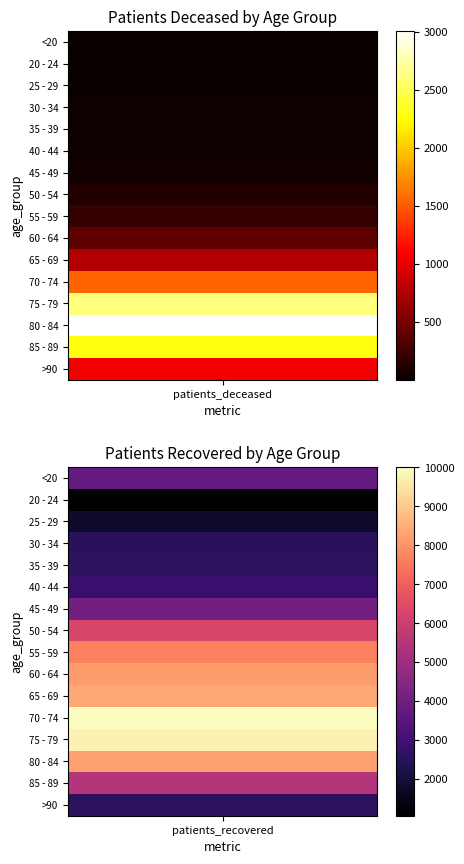

Reading left to right, list all the values displayed in this chart.

<20: 0=12	1=3739
20 - 24: 0=3	1=1049
25 - 29: 0=3	1=1800
30 - 34: 0=15	1=2495
35 - 39: 0=16	1=2553
40 - 44: 0=22	1=2813
45 - 49: 0=41	1=4087
50 - 54: 0=113	1=6282
55 - 59: 0=198	1=7650
60 - 64: 0=385	1=8153
65 - 69: 0=761	1=8380
70 - 74: 0=1542	1=10012
75 - 79: 0=2601	1=9796
80 - 84: 0=3007	1=8257
85 - 89: 0=2289	1=5477
>90: 0=1050	1=2552